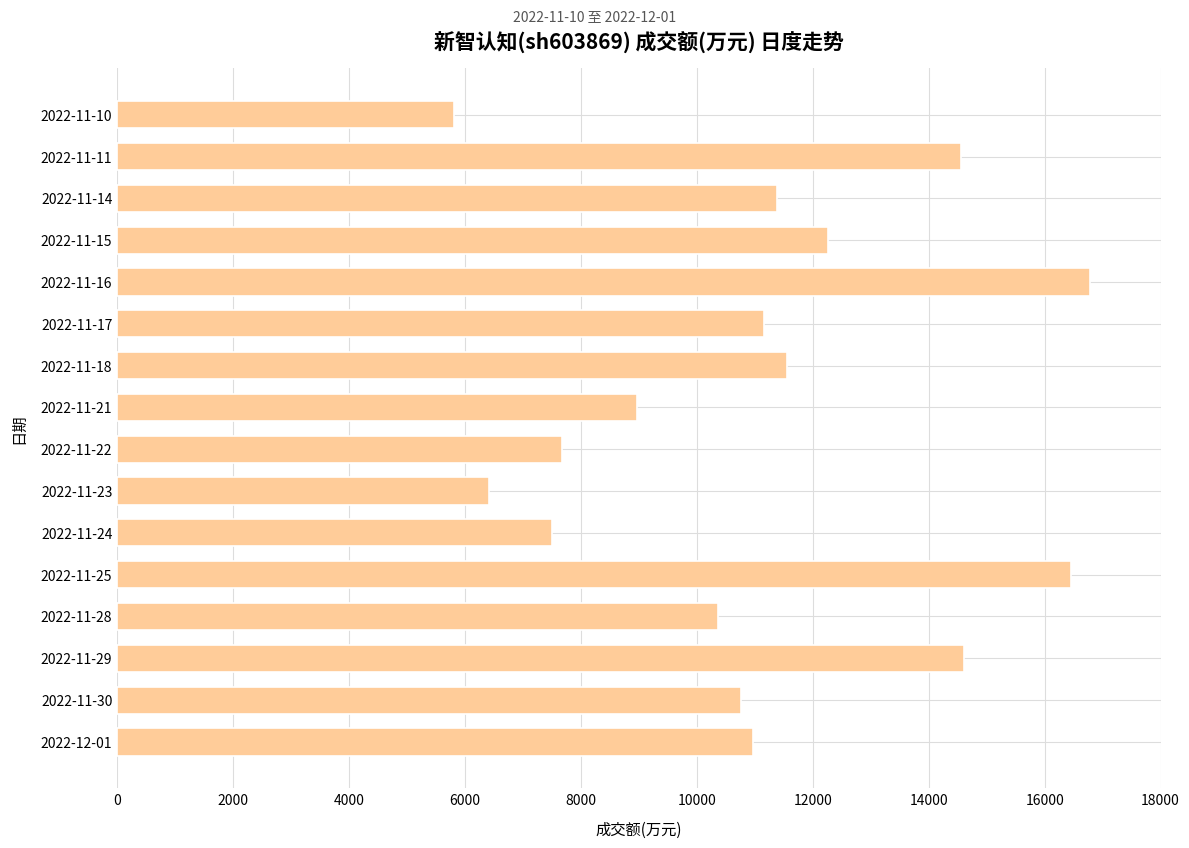

Read the value at 2022-11-23, to the nearest 100.

6400